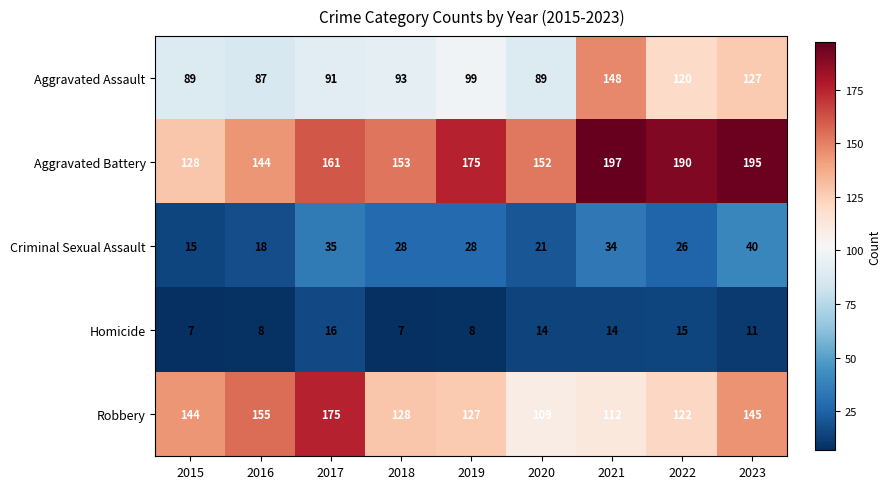

What is the average value of the Aggravated Battery series?

166